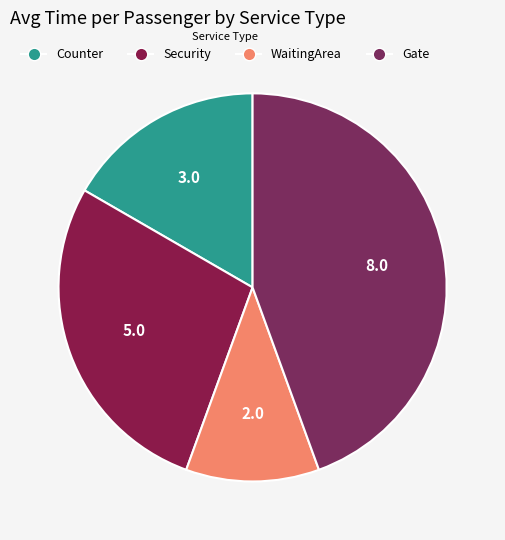

Rank the categories by value from highest to lowest.

Gate, Security, Counter, WaitingArea